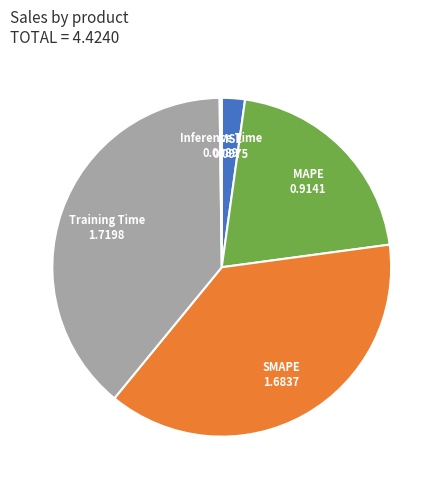

Which slice is the largest?

Training Time